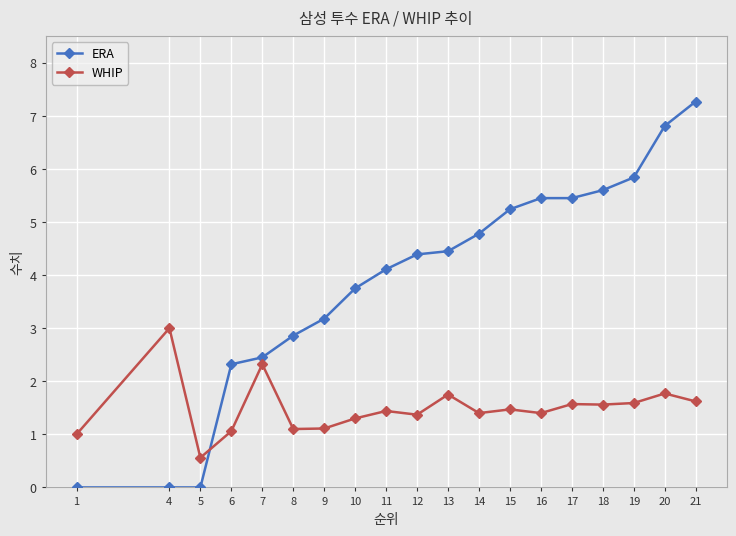

The WHIP series shows 0.9 at 4. True or false?

False